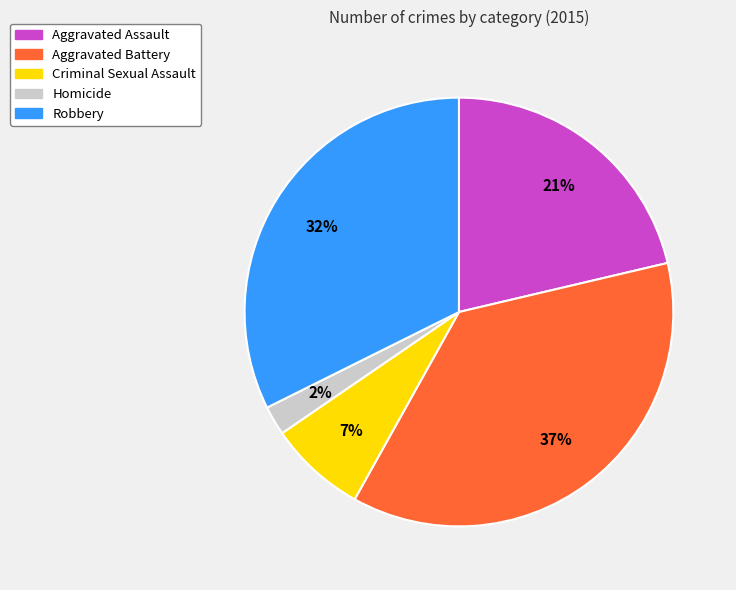

Which category has the smallest portion of the pie?

Homicide